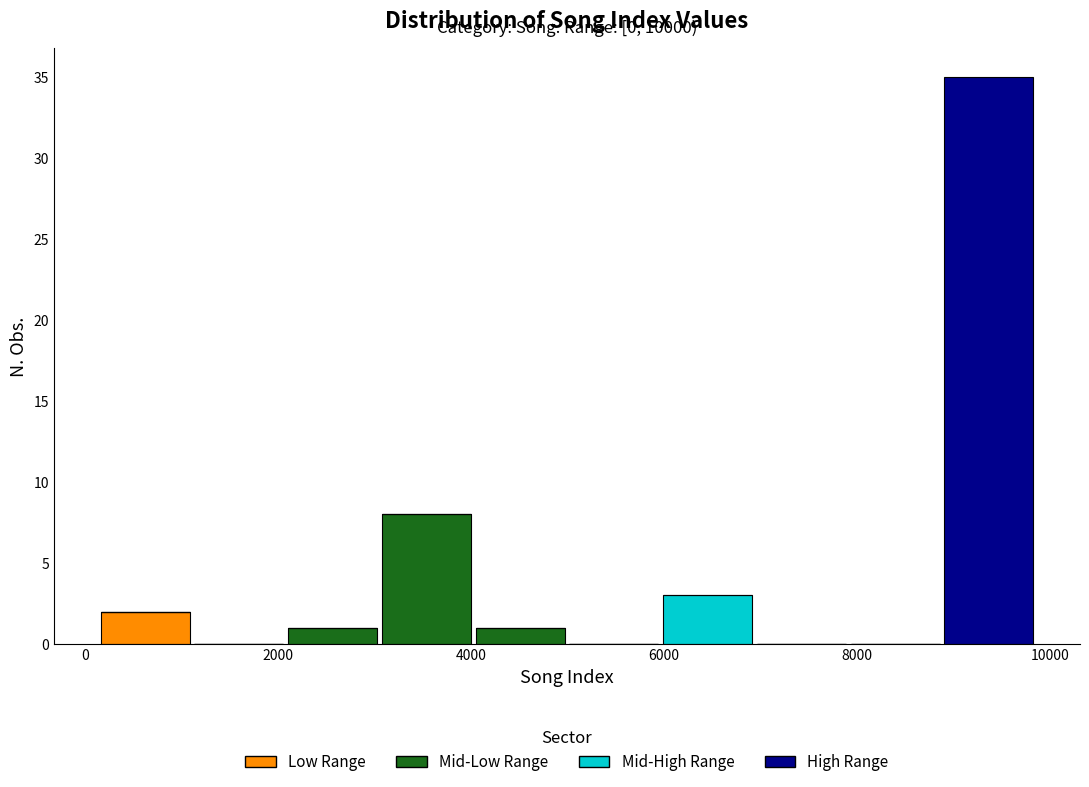

Which range on the x-axis has the tallest stacked bar (by total height)?

8800 to 9800